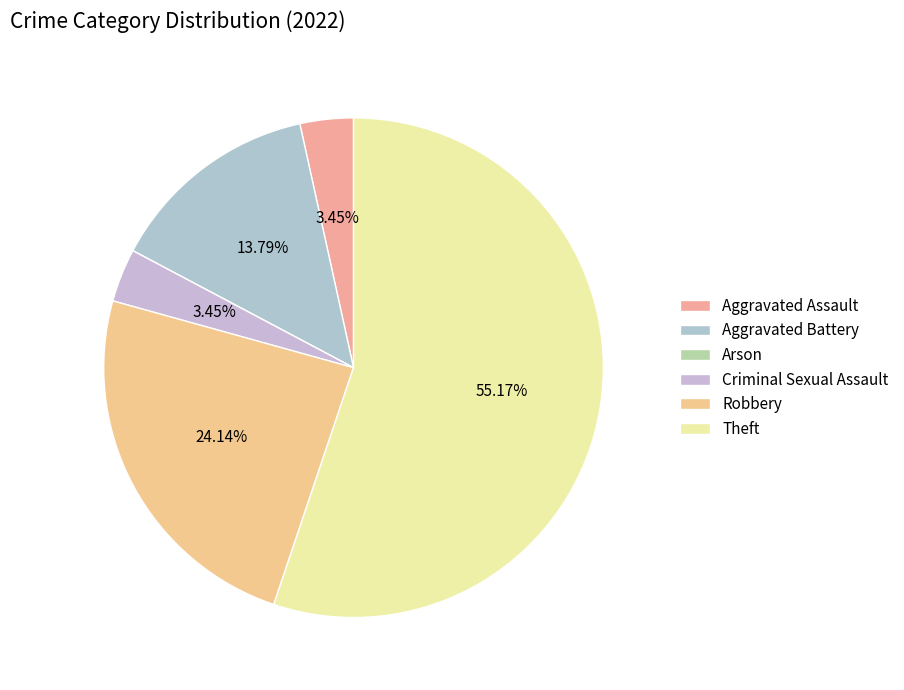

Which slice is the largest?

Theft